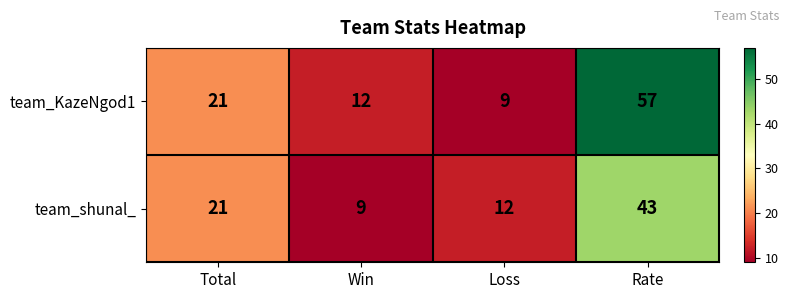

What value does the team_shunal_ series have at Rate, to the nearest 10?

40